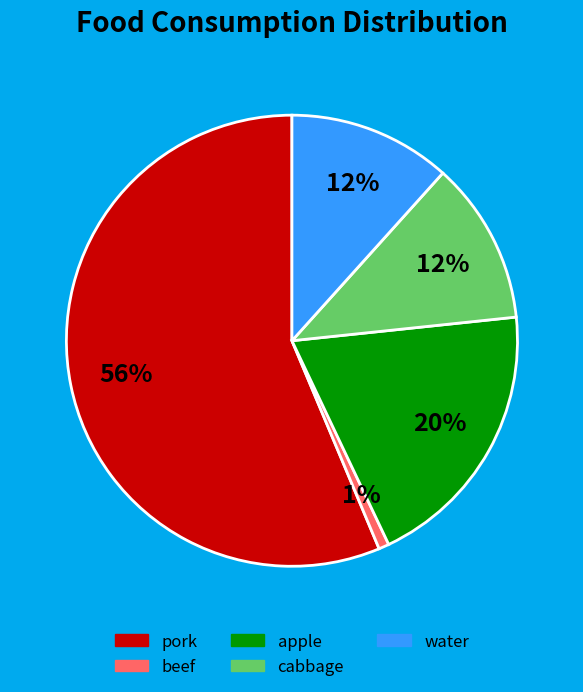

Which has a higher value, cabbage or apple?

apple